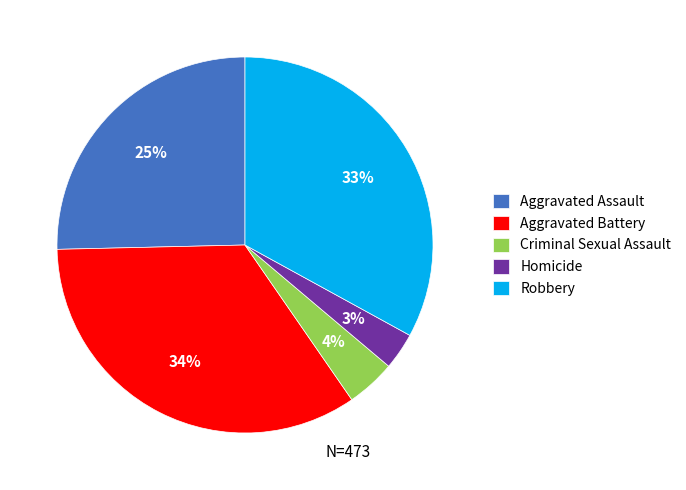

How many slices are in this pie chart?

5